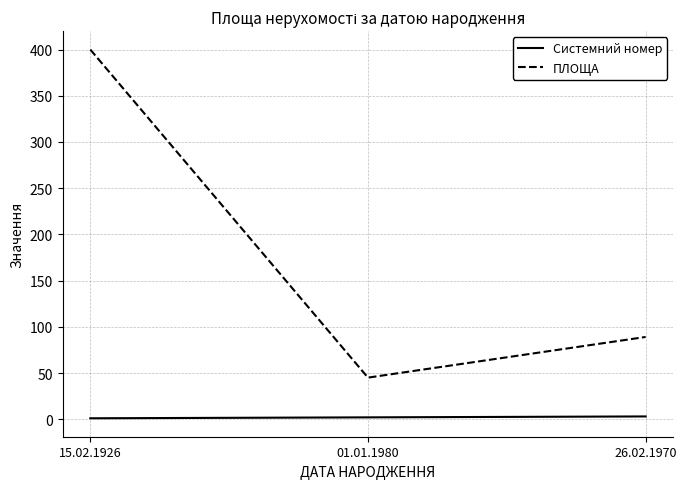

What is the maximum value shown in the chart?

400